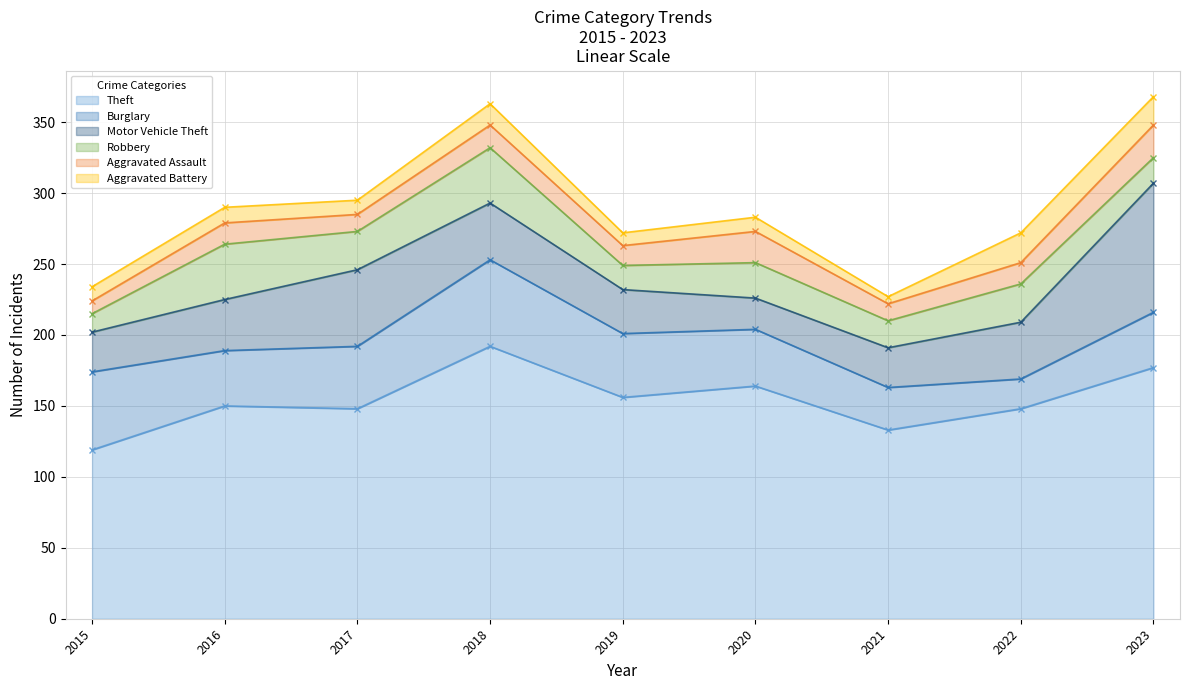

What is the highest value of the Motor Vehicle Theft series?

91